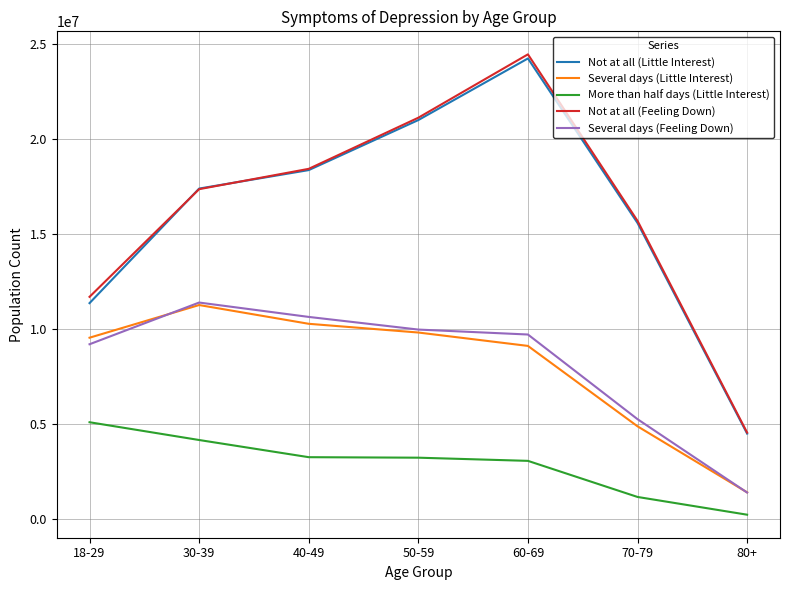

Which label corresponds to the smallest value in the chart?

80+